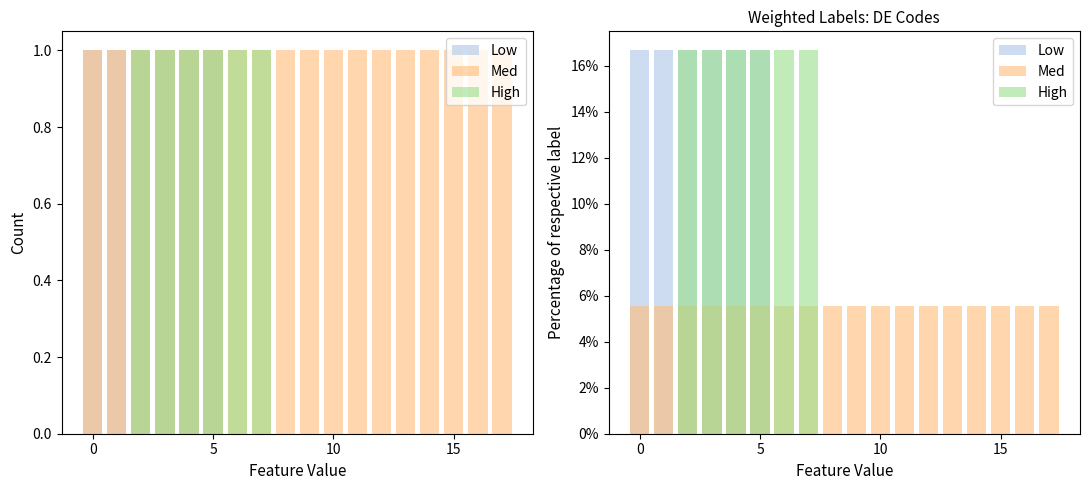

What is the sum of all Low values?

100.0